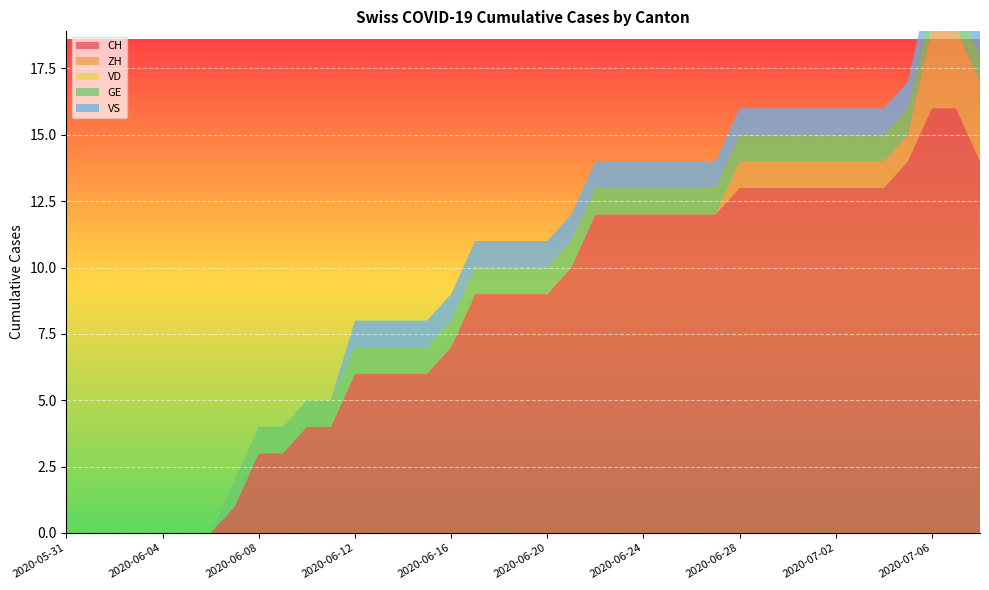

Reading right to left, extract all data points from this chart.

CH: 2020-07-08=14	2020-07-07=16	2020-07-06=16	2020-07-05=14	2020-07-04=13	2020-07-03=13	2020-07-02=13	2020-07-01=13	2020-06-30=13	2020-06-29=13	2020-06-28=13	2020-06-27=12	2020-06-26=12	2020-06-25=12	2020-06-24=12	2020-06-23=12	2020-06-22=12	2020-06-21=10	2020-06-20=9	2020-06-19=9	2020-06-18=9	2020-06-17=9	2020-06-16=7	2020-06-15=6	2020-06-14=6	2020-06-13=6	2020-06-12=6	2020-06-11=4	2020-06-10=4	2020-06-09=3	2020-06-08=3	2020-06-07=1	2020-06-06=0	2020-06-05=0	2020-06-04=0	2020-06-03=0	2020-06-02=0	2020-06-01=0	2020-05-31=0
ZH: 2020-07-08=3	2020-07-07=3	2020-07-06=3	2020-07-05=1	2020-07-04=1	2020-07-03=1	2020-07-02=1	2020-07-01=1	2020-06-30=1	2020-06-29=1	2020-06-28=1	2020-06-27=0	2020-06-26=0	2020-06-25=0	2020-06-24=0	2020-06-23=0	2020-06-22=0	2020-06-21=0	2020-06-20=0	2020-06-19=0	2020-06-18=0	2020-06-17=0	2020-06-16=0	2020-06-15=0	2020-06-14=0	2020-06-13=0	2020-06-12=0	2020-06-11=0	2020-06-10=0	2020-06-09=0	2020-06-08=0	2020-06-07=0	2020-06-06=0	2020-06-05=0	2020-06-04=0	2020-06-03=0	2020-06-02=0	2020-06-01=0	2020-05-31=0
VD: 2020-07-08=0	2020-07-07=0	2020-07-06=0	2020-07-05=0	2020-07-04=0	2020-07-03=0	2020-07-02=0	2020-07-01=0	2020-06-30=0	2020-06-29=0	2020-06-28=0	2020-06-27=0	2020-06-26=0	2020-06-25=0	2020-06-24=0	2020-06-23=0	2020-06-22=0	2020-06-21=0	2020-06-20=0	2020-06-19=0	2020-06-18=0	2020-06-17=0	2020-06-16=0	2020-06-15=0	2020-06-14=0	2020-06-13=0	2020-06-12=0	2020-06-11=0	2020-06-10=0	2020-06-09=0	2020-06-08=0	2020-06-07=0	2020-06-06=0	2020-06-05=0	2020-06-04=0	2020-06-03=0	2020-06-02=0	2020-06-01=0	2020-05-31=0
GE: 2020-07-08=1	2020-07-07=1	2020-07-06=1	2020-07-05=1	2020-07-04=1	2020-07-03=1	2020-07-02=1	2020-07-01=1	2020-06-30=1	2020-06-29=1	2020-06-28=1	2020-06-27=1	2020-06-26=1	2020-06-25=1	2020-06-24=1	2020-06-23=1	2020-06-22=1	2020-06-21=1	2020-06-20=1	2020-06-19=1	2020-06-18=1	2020-06-17=1	2020-06-16=1	2020-06-15=1	2020-06-14=1	2020-06-13=1	2020-06-12=1	2020-06-11=1	2020-06-10=1	2020-06-09=1	2020-06-08=1	2020-06-07=1	2020-06-06=0	2020-06-05=0	2020-06-04=0	2020-06-03=0	2020-06-02=0	2020-06-01=0	2020-05-31=0
VS: 2020-07-08=1	2020-07-07=1	2020-07-06=1	2020-07-05=1	2020-07-04=1	2020-07-03=1	2020-07-02=1	2020-07-01=1	2020-06-30=1	2020-06-29=1	2020-06-28=1	2020-06-27=1	2020-06-26=1	2020-06-25=1	2020-06-24=1	2020-06-23=1	2020-06-22=1	2020-06-21=1	2020-06-20=1	2020-06-19=1	2020-06-18=1	2020-06-17=1	2020-06-16=1	2020-06-15=1	2020-06-14=1	2020-06-13=1	2020-06-12=1	2020-06-11=0	2020-06-10=0	2020-06-09=0	2020-06-08=0	2020-06-07=0	2020-06-06=0	2020-06-05=0	2020-06-04=0	2020-06-03=0	2020-06-02=0	2020-06-01=0	2020-05-31=0